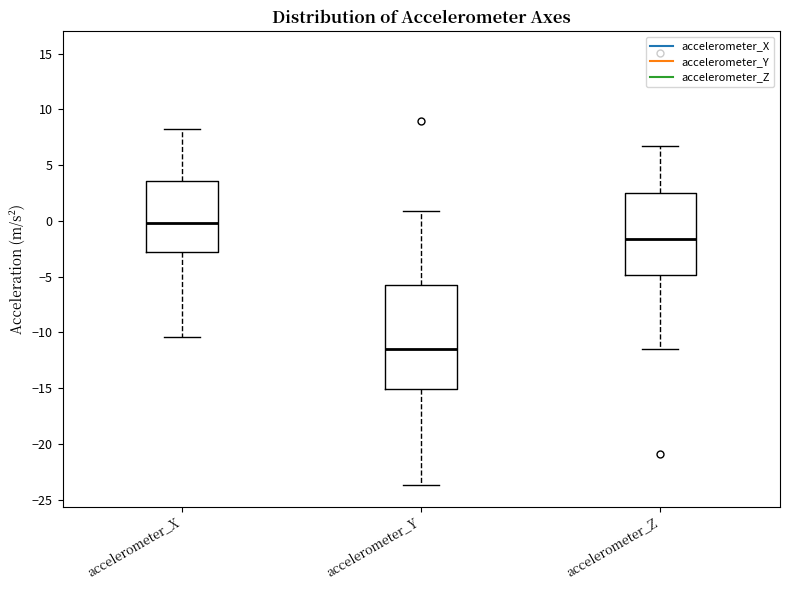

Which box's median line is the lowest?

accelerometer_Y